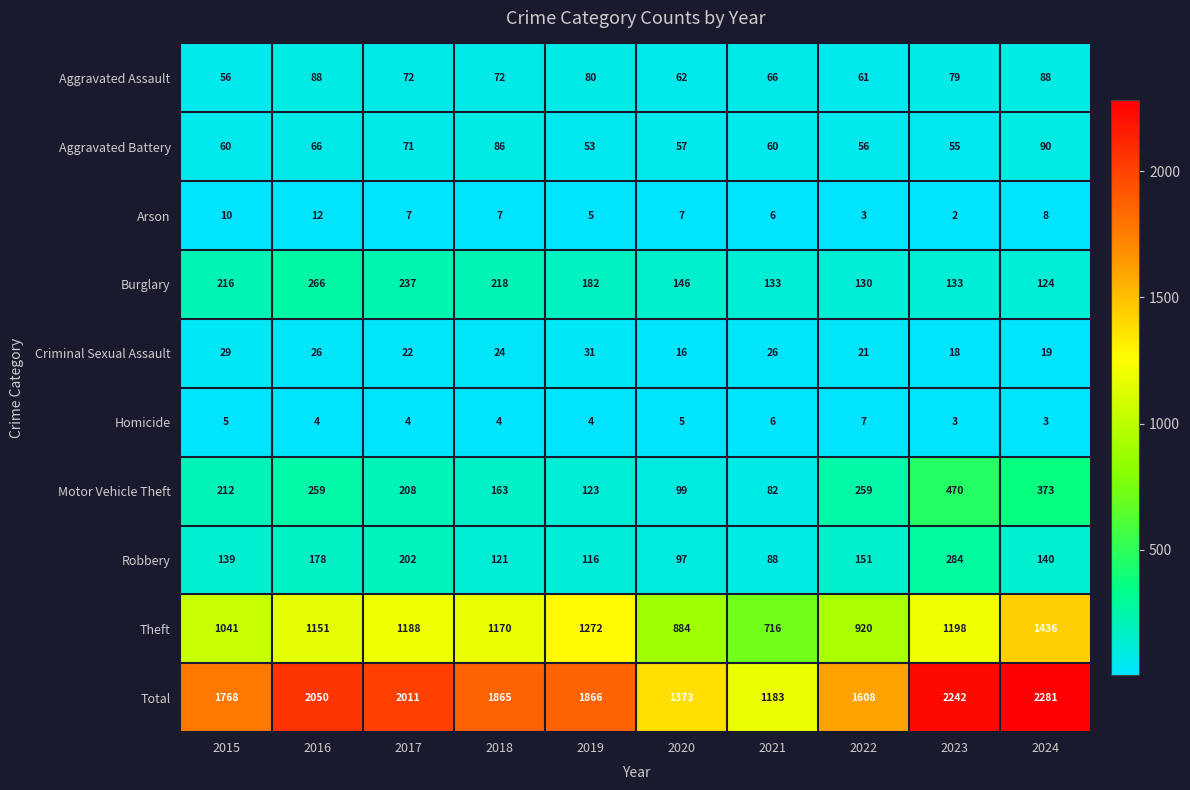

Which category has the lowest value across all series?

2023